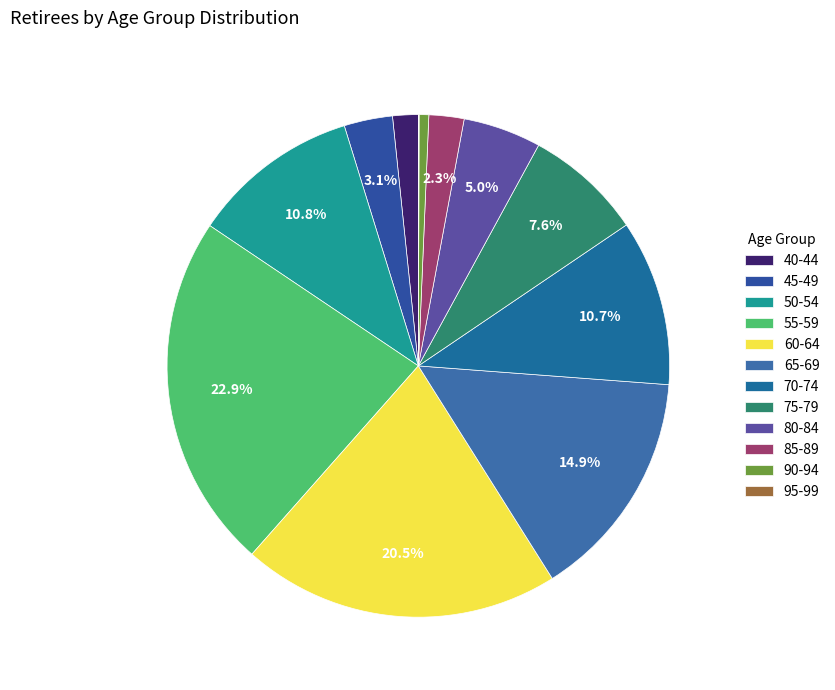

Does 80-84 represent more than half of the total?

No